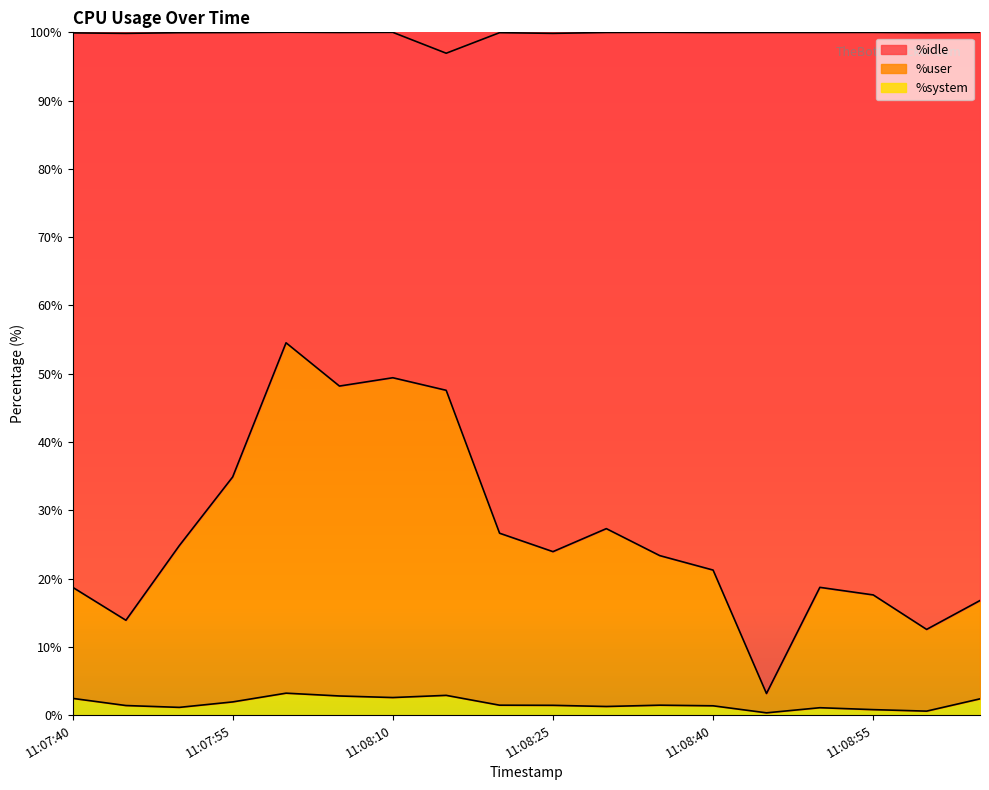

In %user, how many points are lower than both neighbors (excluding endpoints)?

5